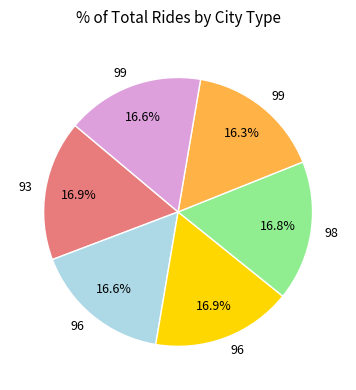

Is there a majority slice in this chart?

No